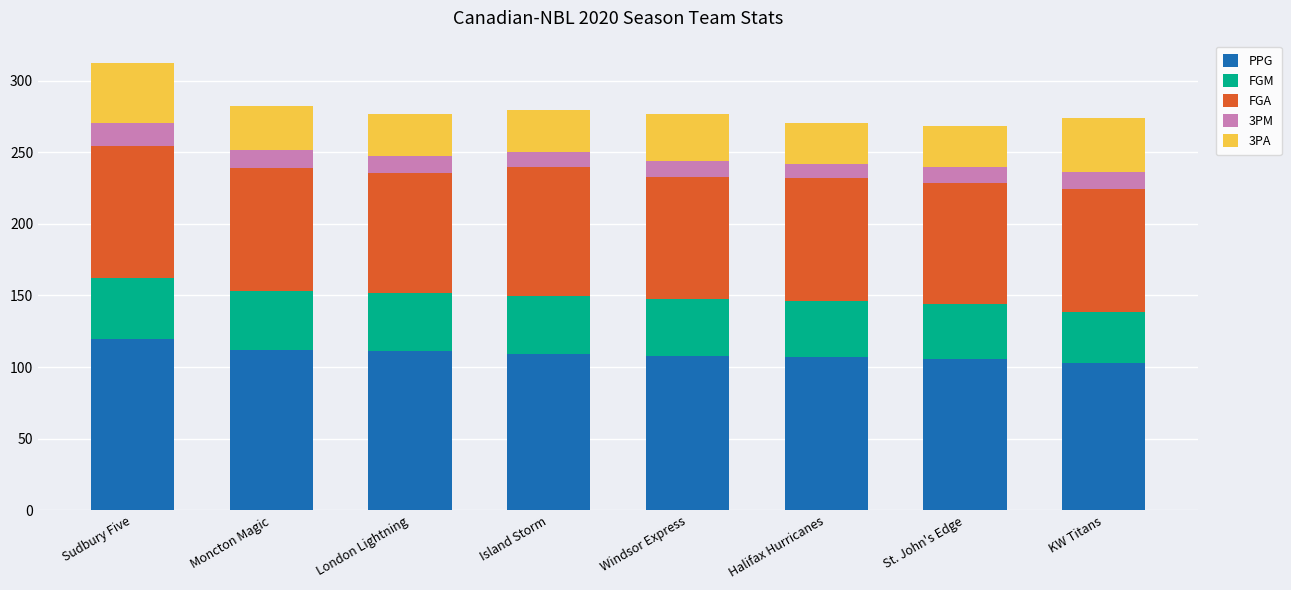

What is the total value across all series at Moncton Magic?

281.9